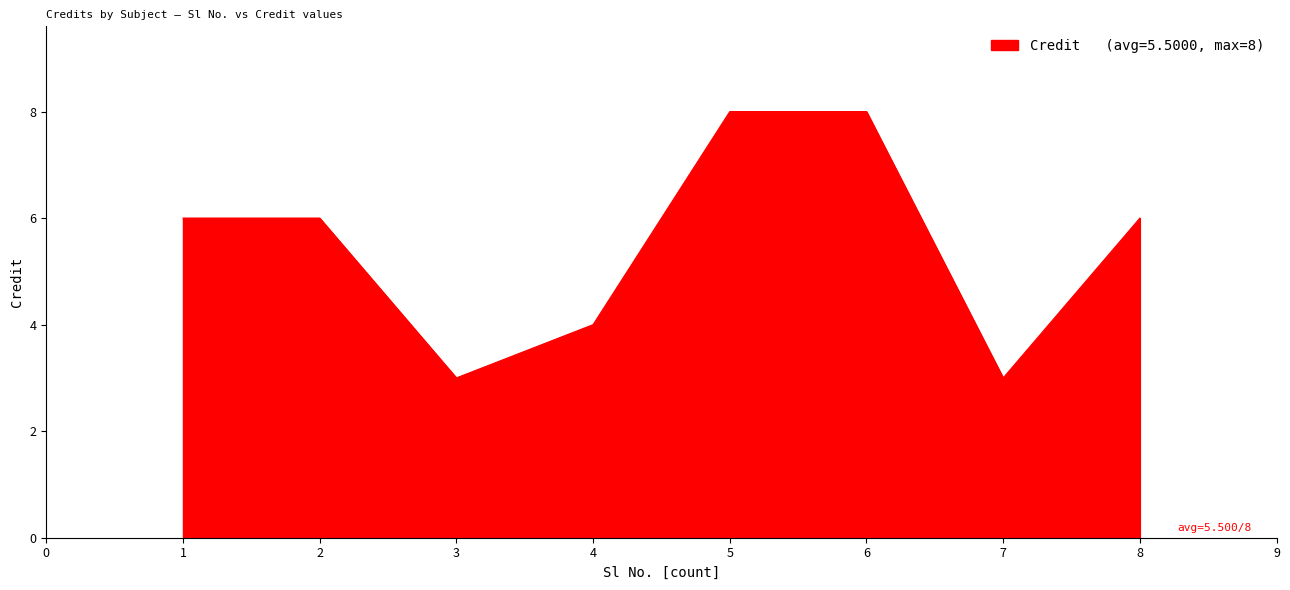

What is the change in value from 2 to 3?

-3